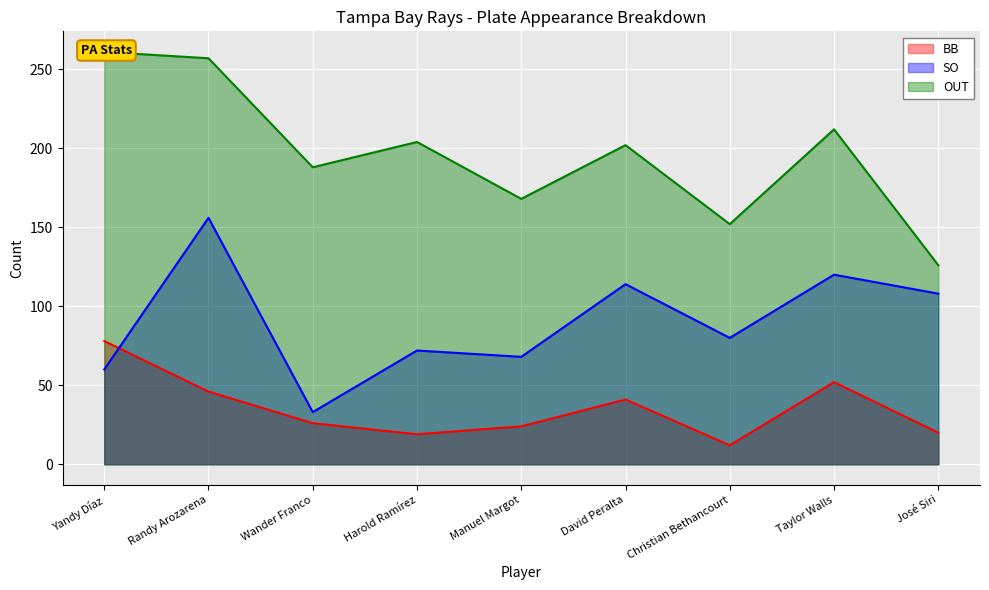

At which label does OUT first exceed 202?

Yandy Díaz